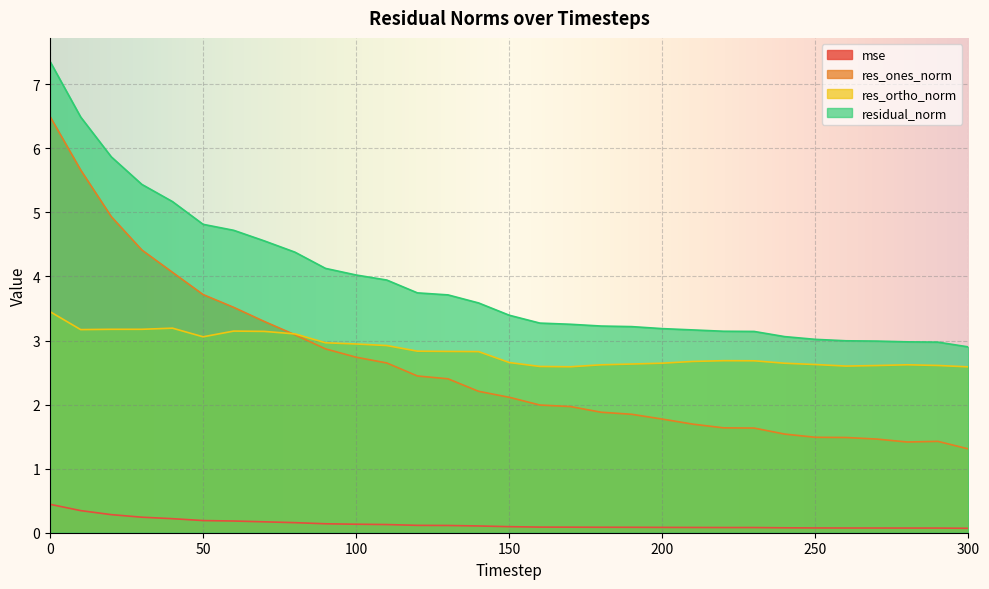

List the series in order of their peak value, highest first.

residual_norm, res_ones_norm, res_ortho_norm, mse